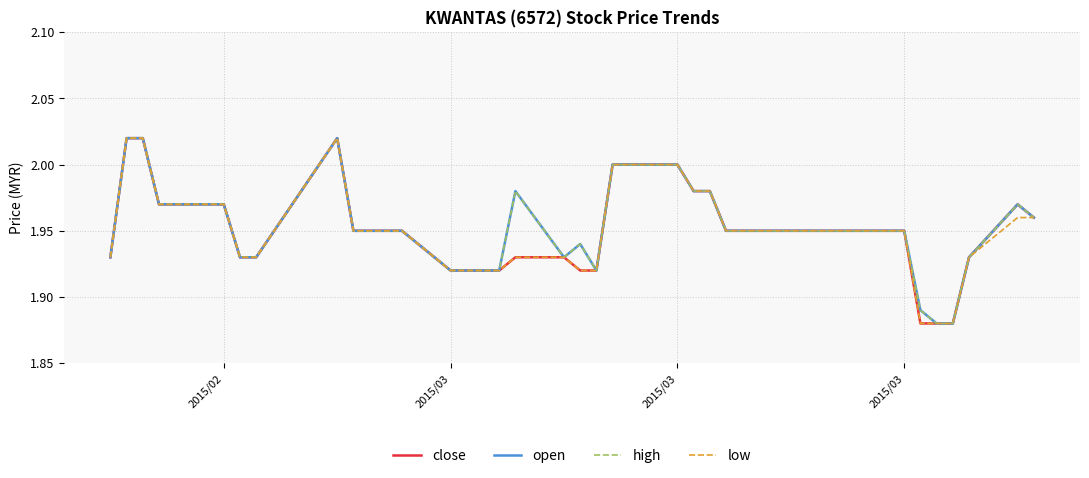

Is this an area chart (filled region under the line)?

No